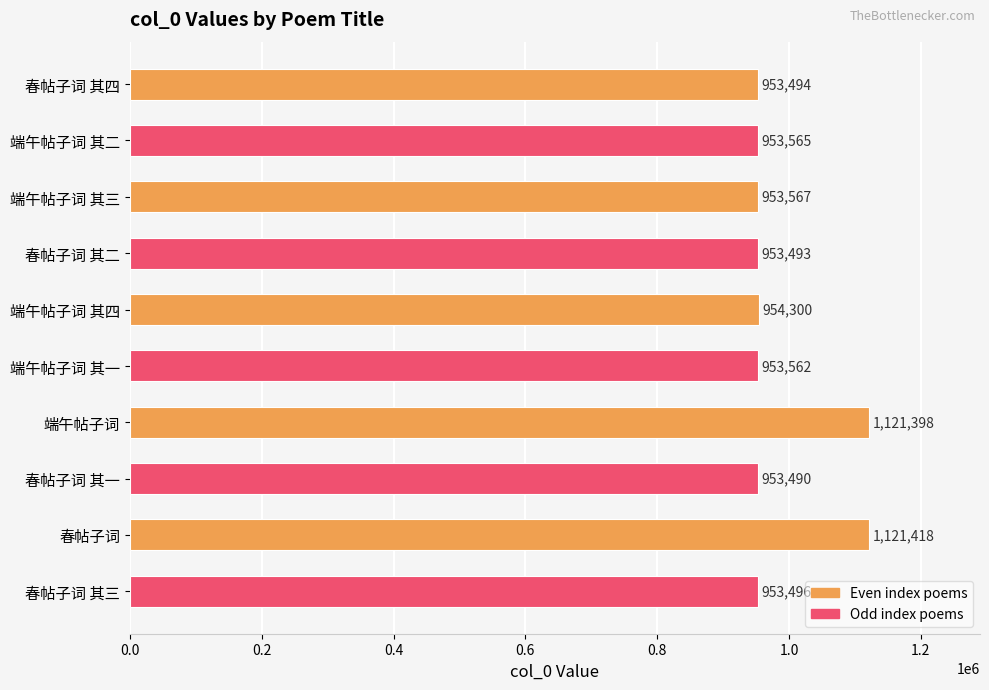

What is the difference between the second highest and minimum values?

167908